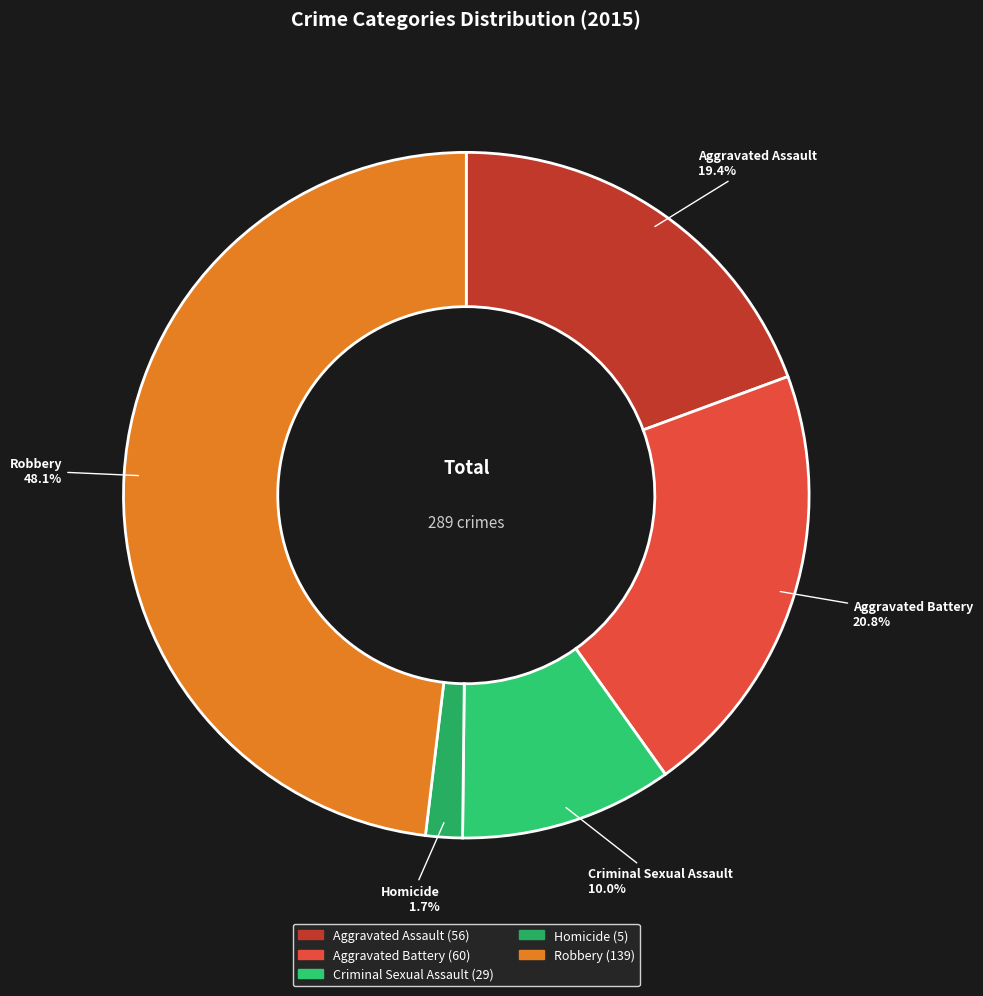

To the nearest percent, what is the combined percentage of Aggravated Battery and Homicide?

22%